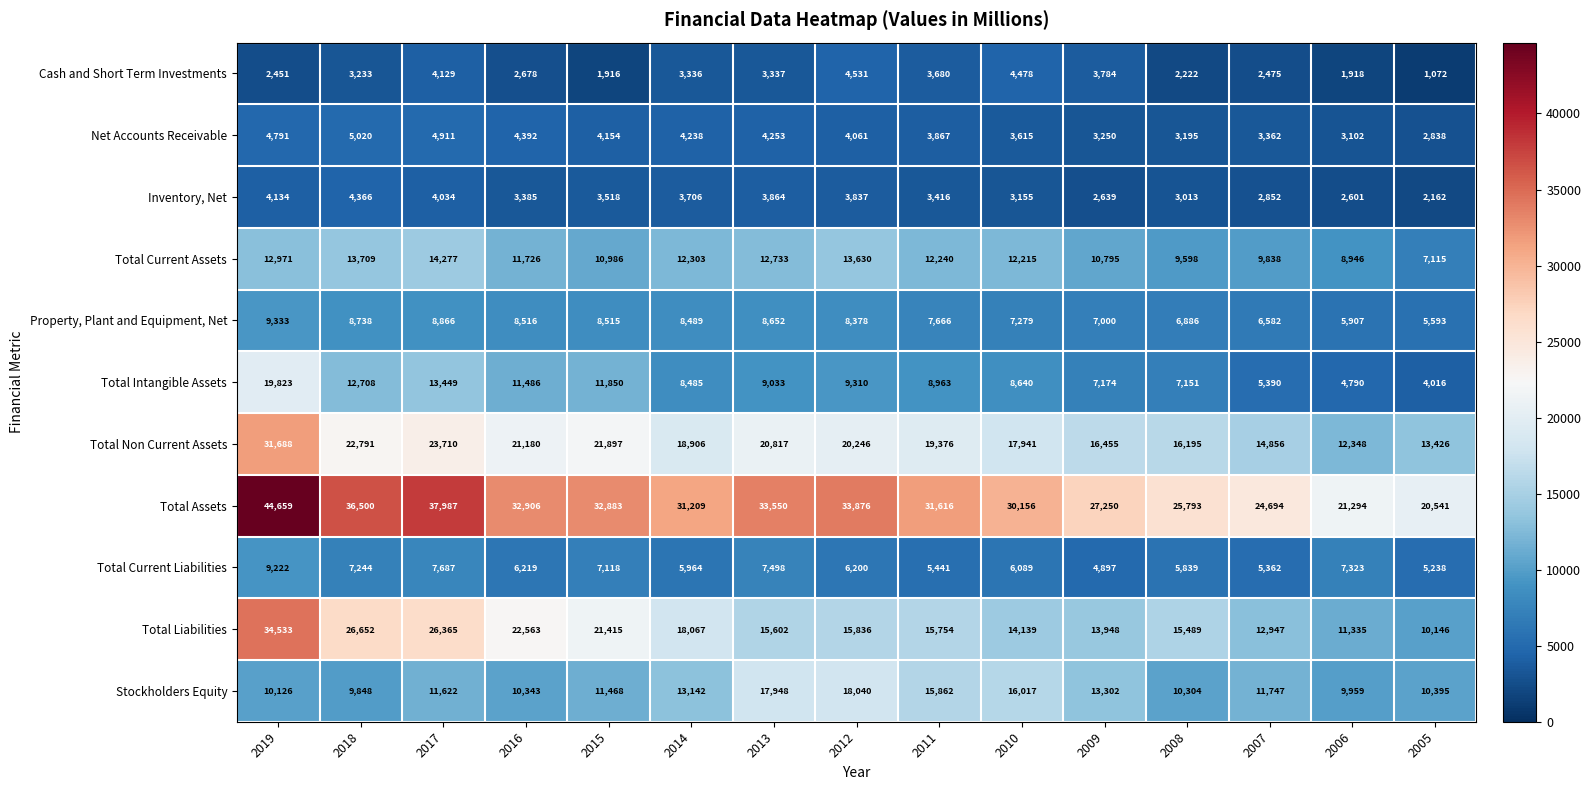

How many values in the Total Non Current Assets series are below 19376?

7